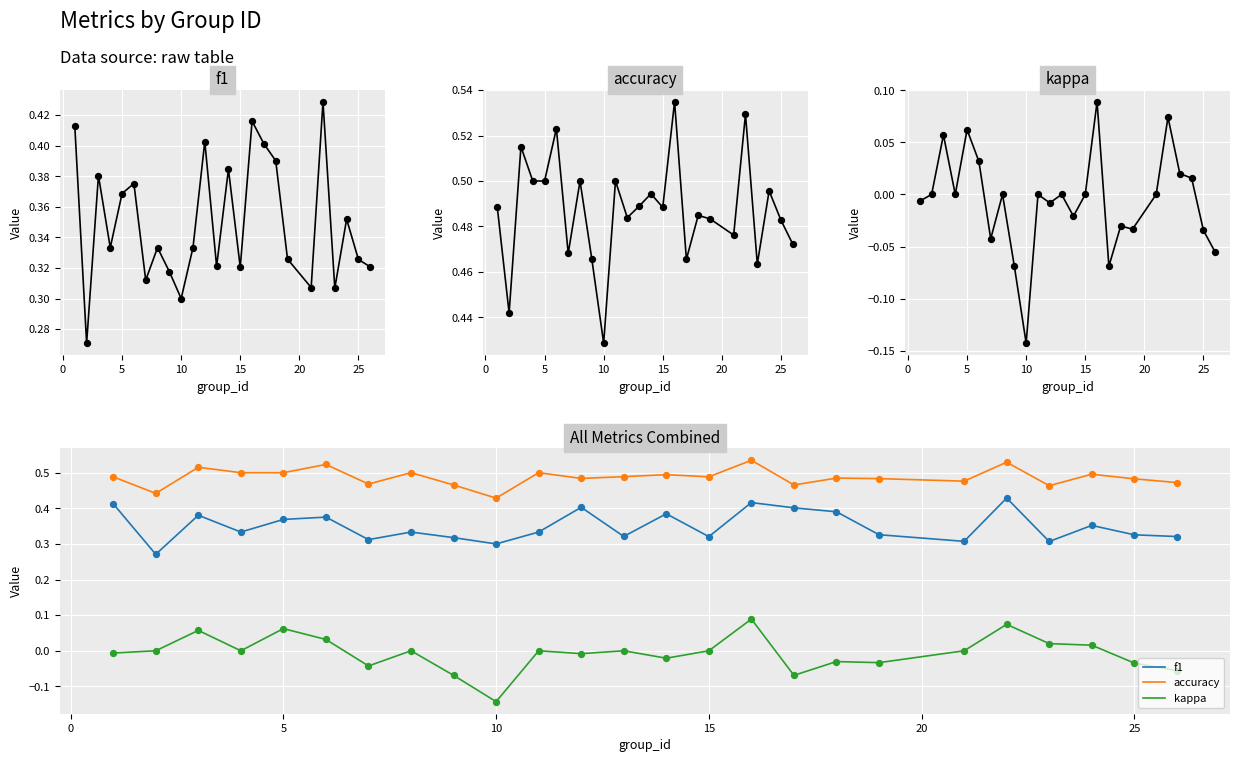

Which series has the largest total across all categories?

accuracy